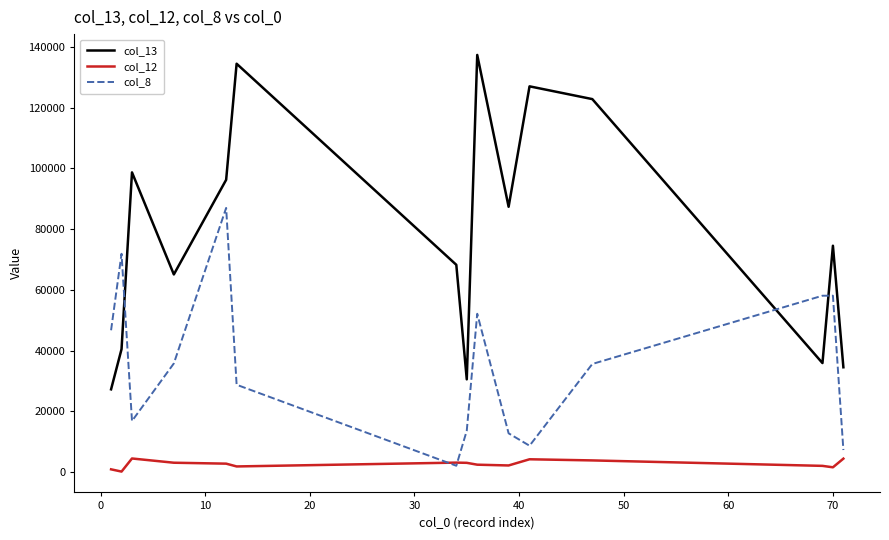

True or false: col_13 and col_12 cross at least once.

False